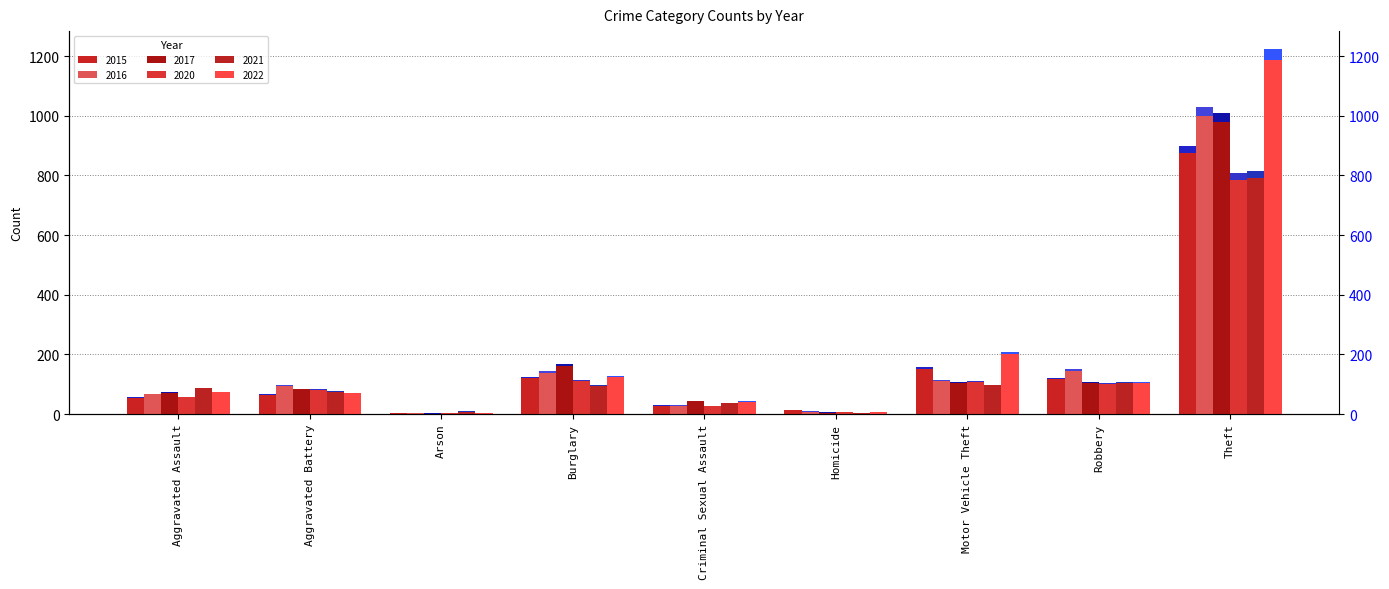

Which category has the lowest value in the 2015 series?

Arson